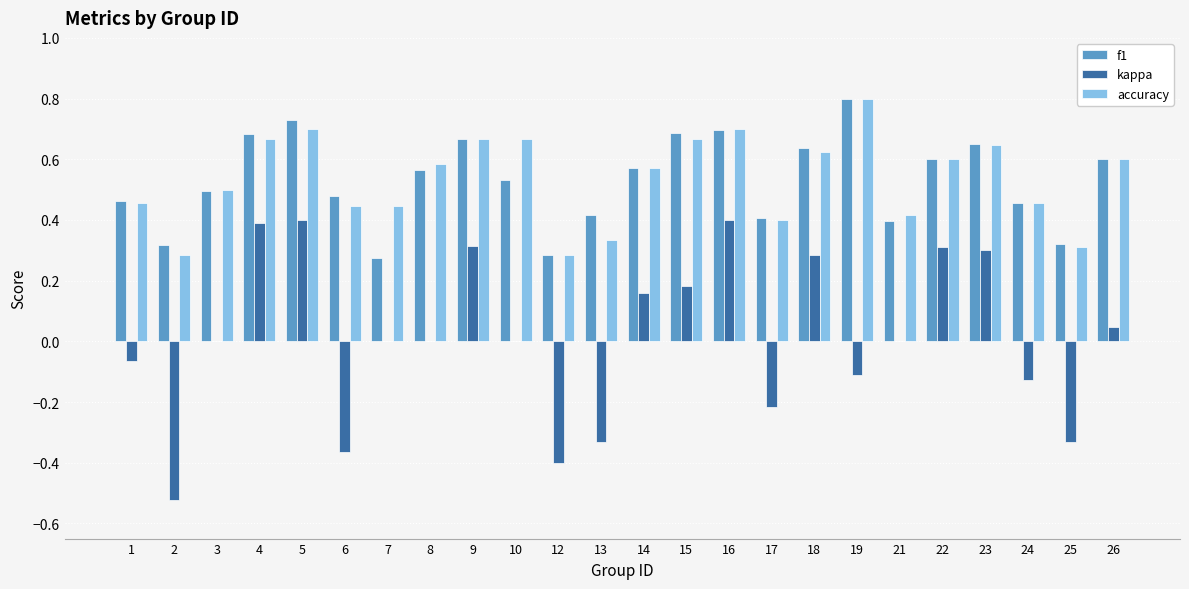

What is the sum of all f1 values?

12.7